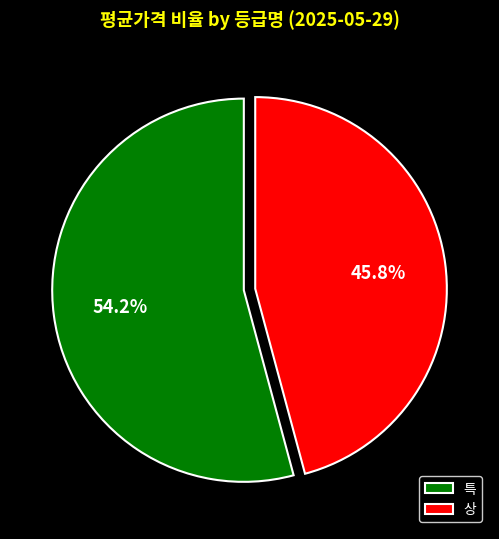

How many segments does this pie chart have?

2